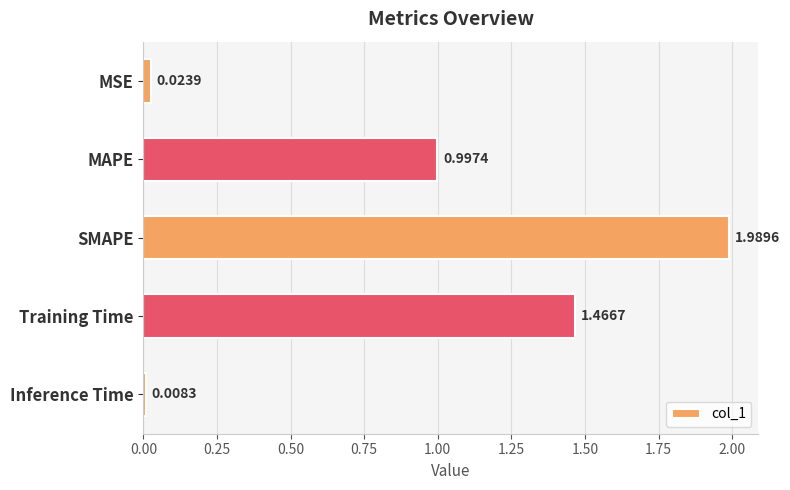

At which label is the value closest to 0?

Inference Time